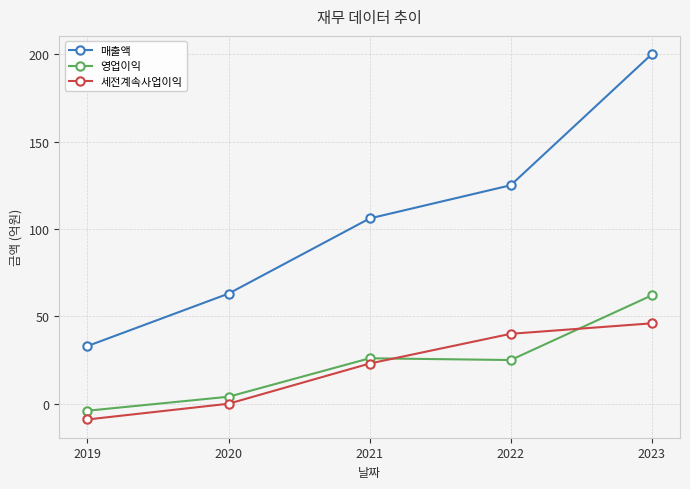

At which label is 영업이익 closest to 29?

2021